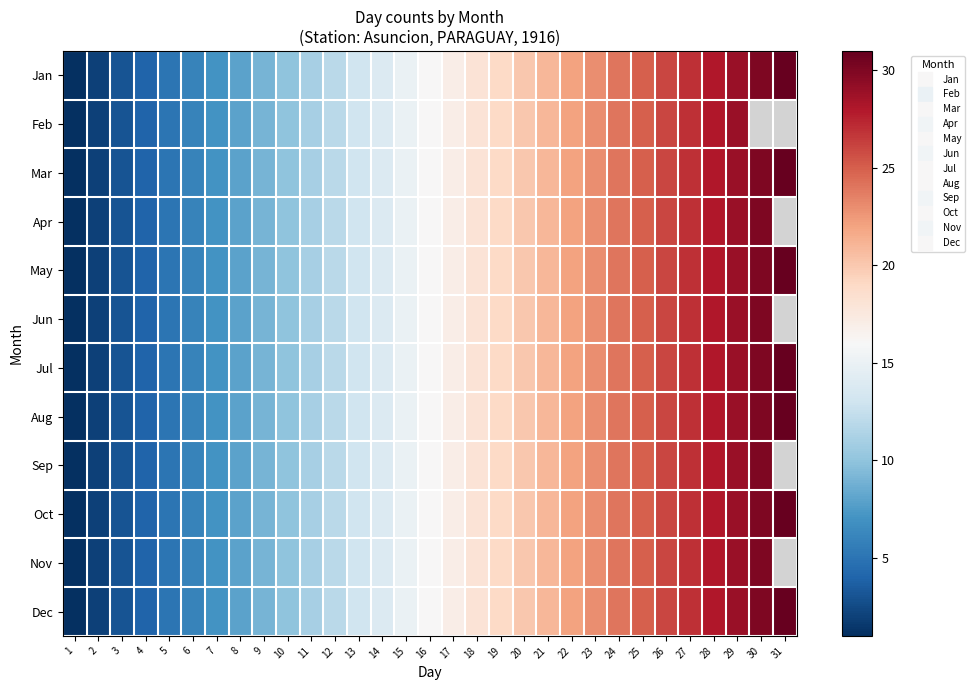

What is the difference between the maximum and second lowest values in the Mar series?

29.0